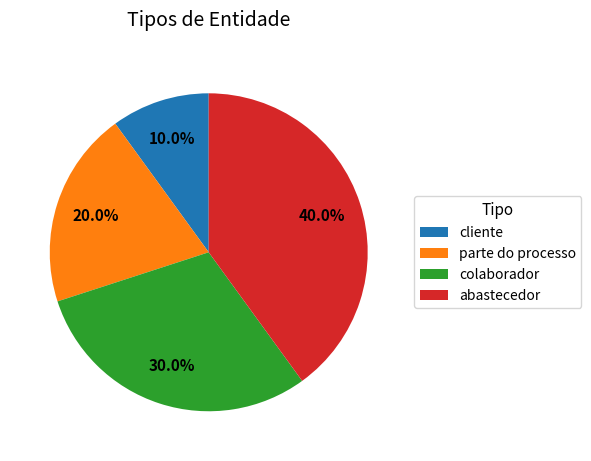

How many segments does this pie chart have?

4